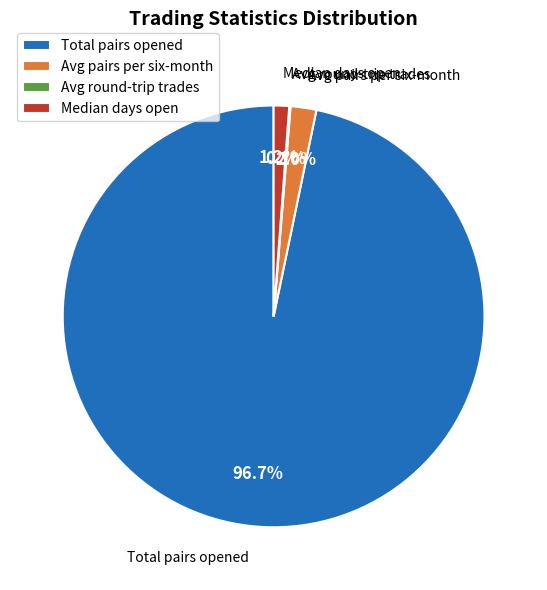

Approximately how many times larger is the value at Median days open compared to Avg pairs per six-month?

0.6